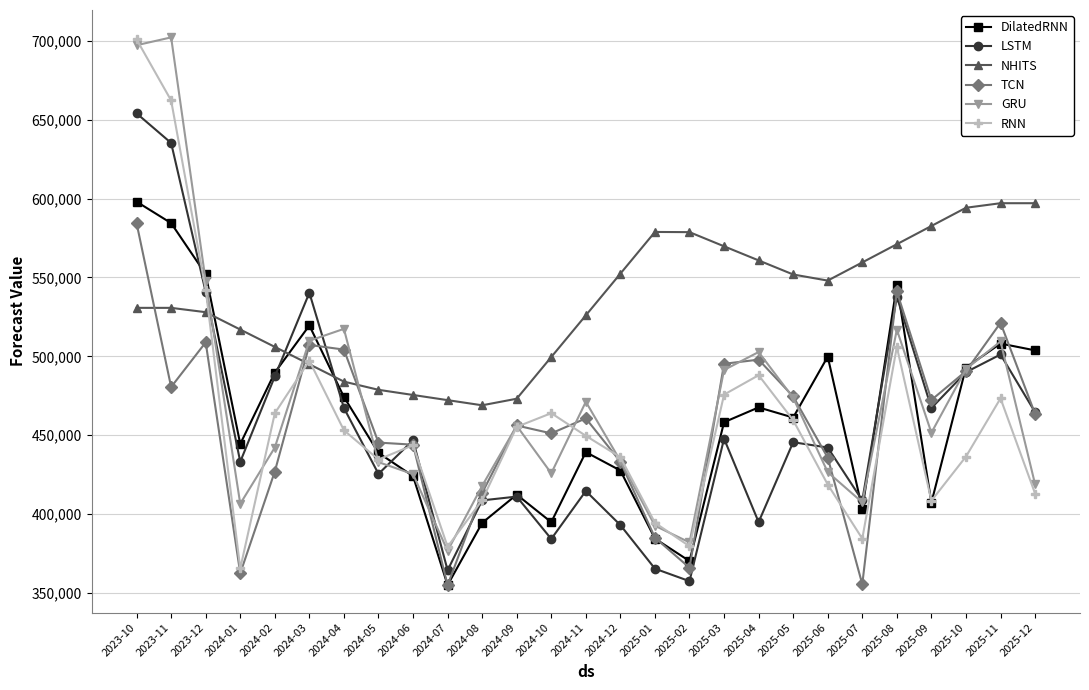

What are all the series names shown in the legend?

DilatedRNN, LSTM, NHITS, TCN, GRU, RNN